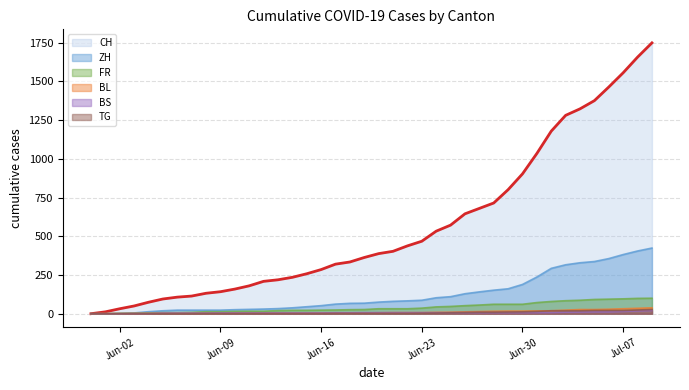

True or false: BS and ZH cross at least once.

False